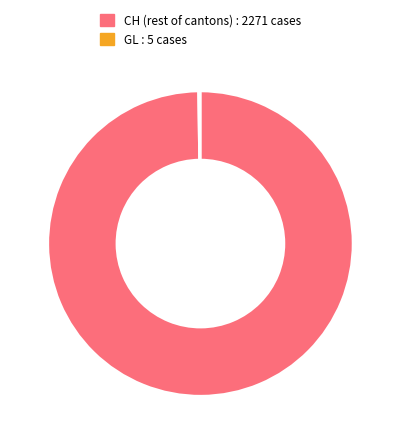

True or false: CH (rest of cantons) : 2271 cases accounts for 85% of the total.

False